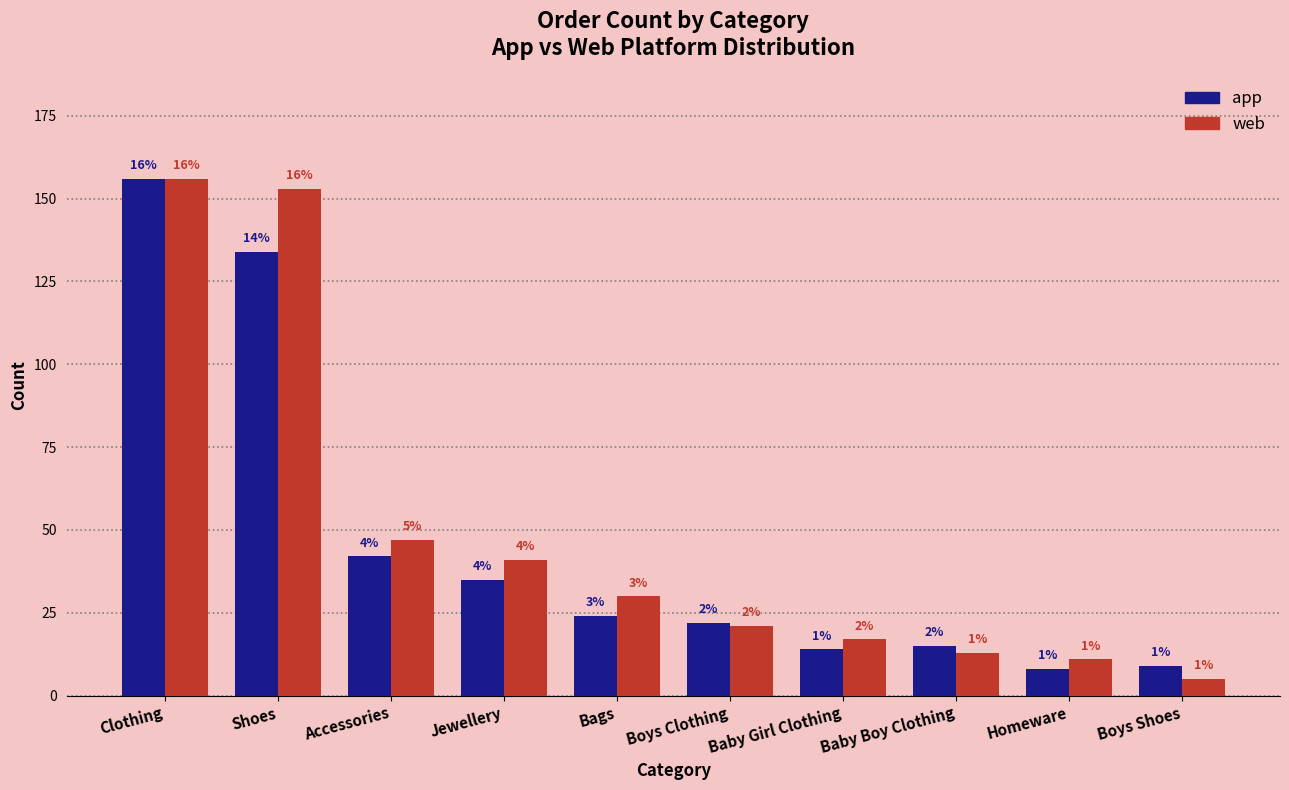

At which label is web closest to 80?

Accessories